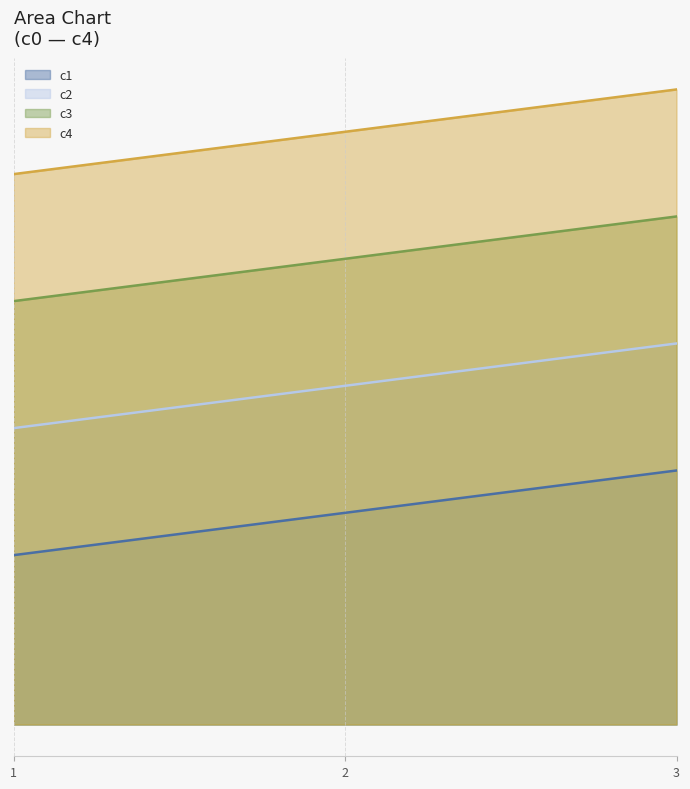

How many lines are shown in the chart?

4